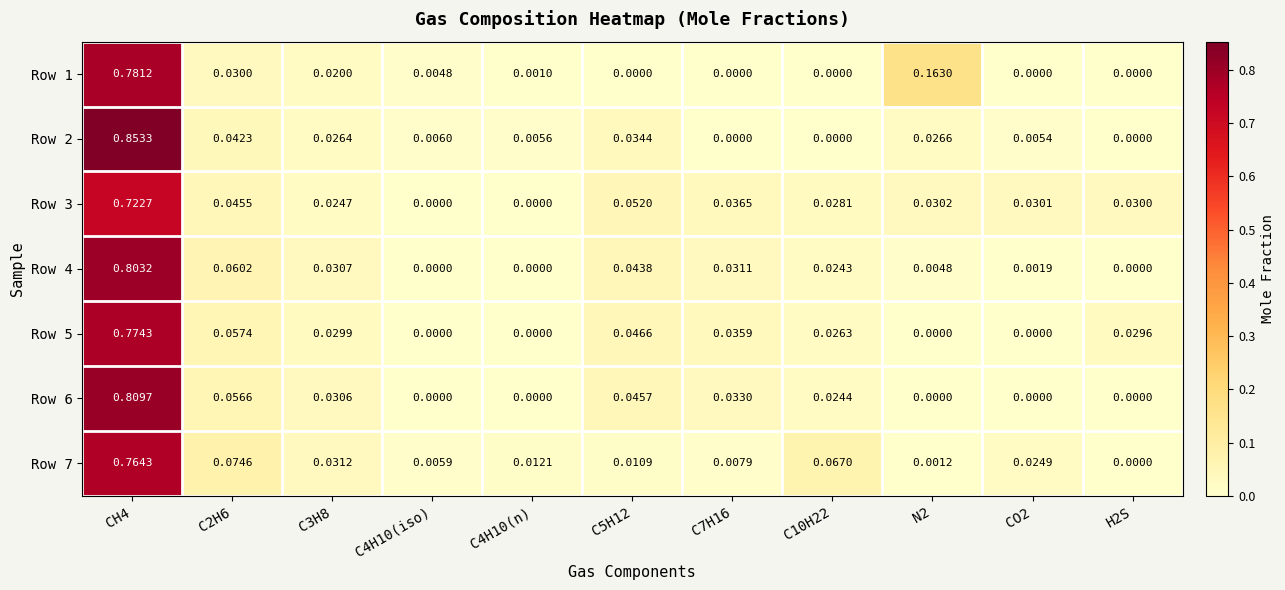

At C5H12, list the series in order from smallest to largest.

Row 1, Row 7, Row 2, Row 4, Row 6, Row 5, Row 3